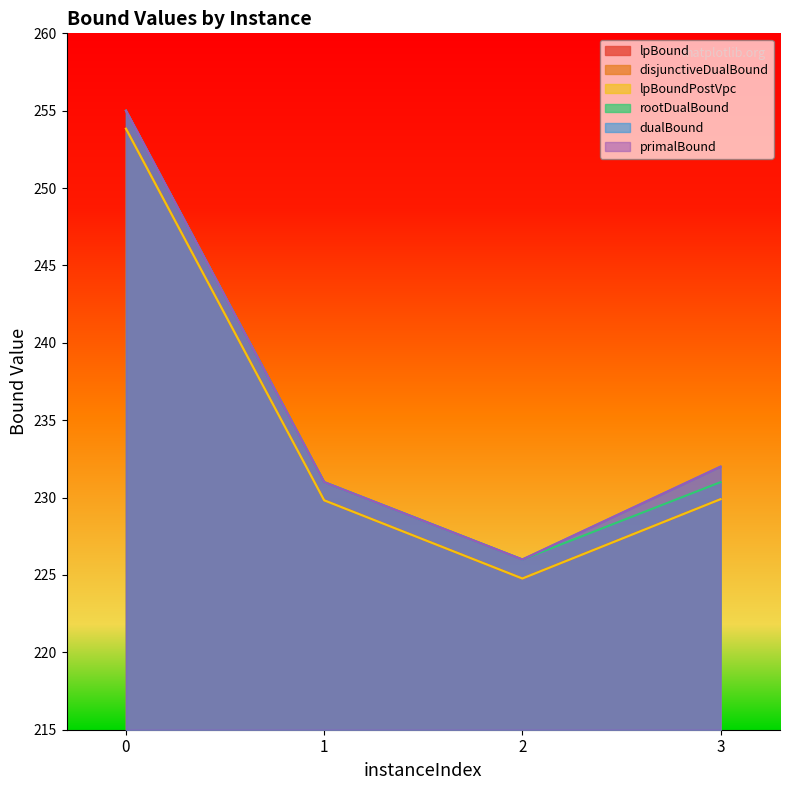

In primalBound, how many points are lower than both neighbors (excluding endpoints)?

1